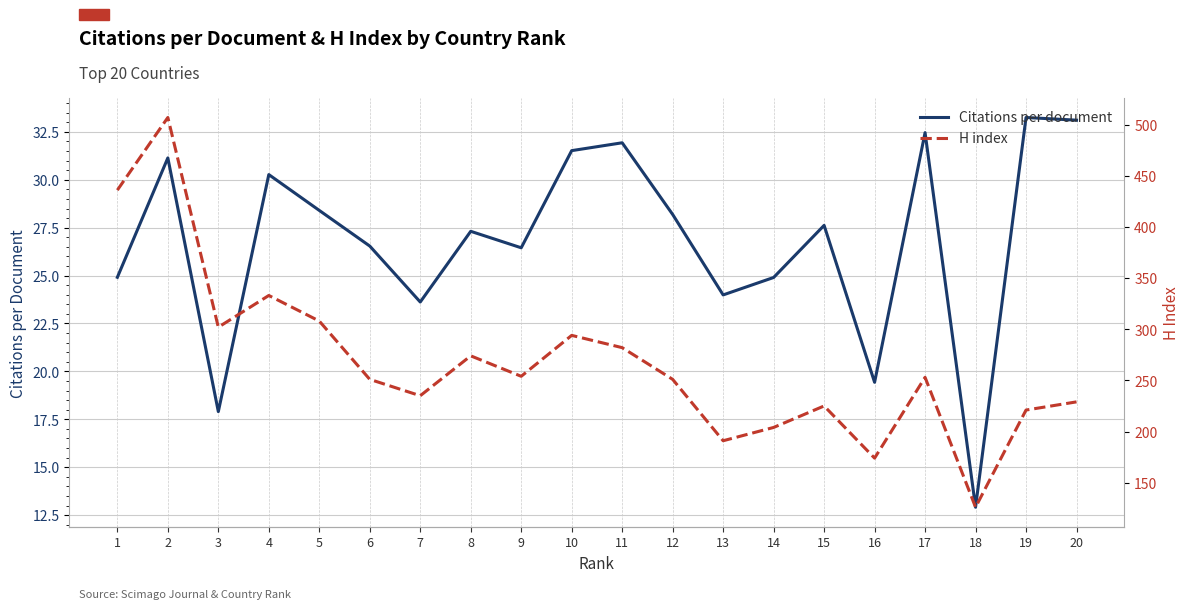

At which category does H index reach its first local peak?

2